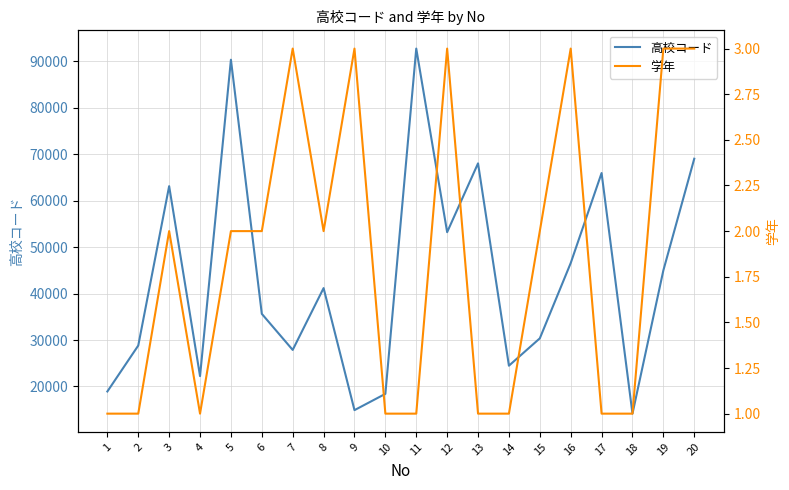

How many values in the 学年 series are below 2?

9